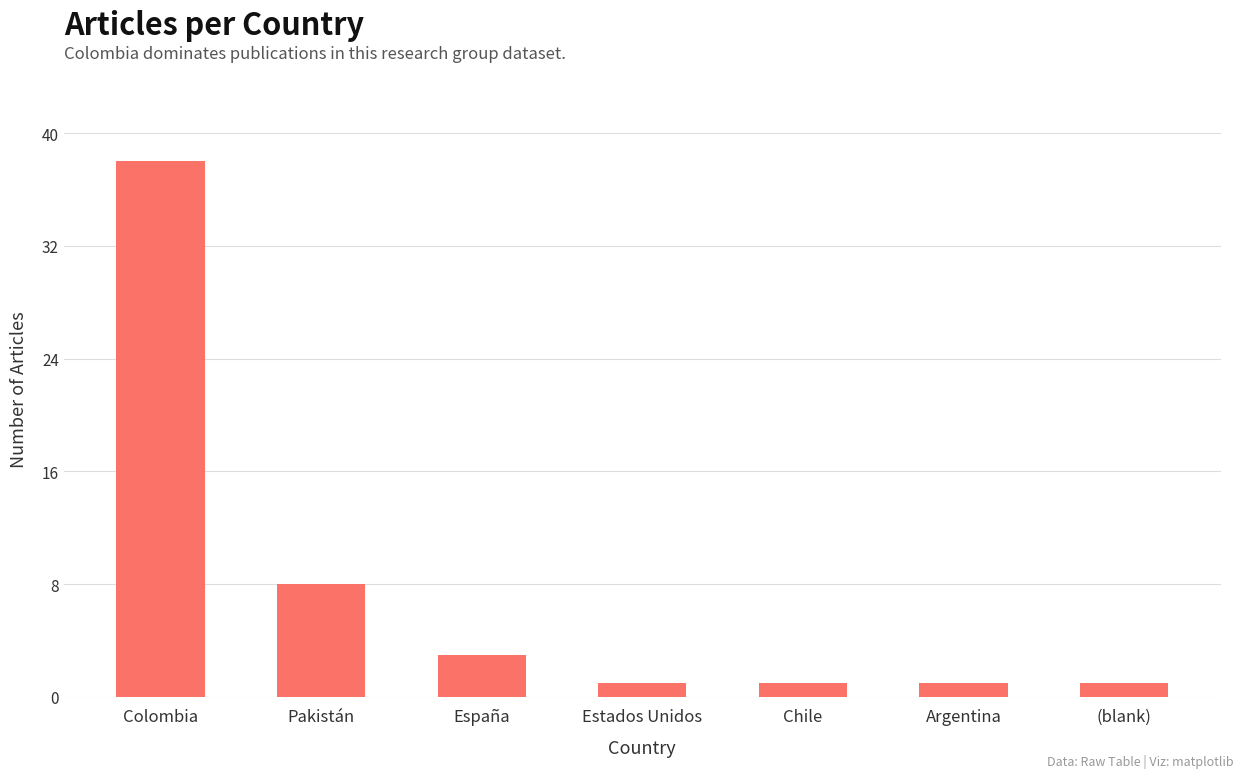

What is the difference between the values at Chile and Pakistán?

7